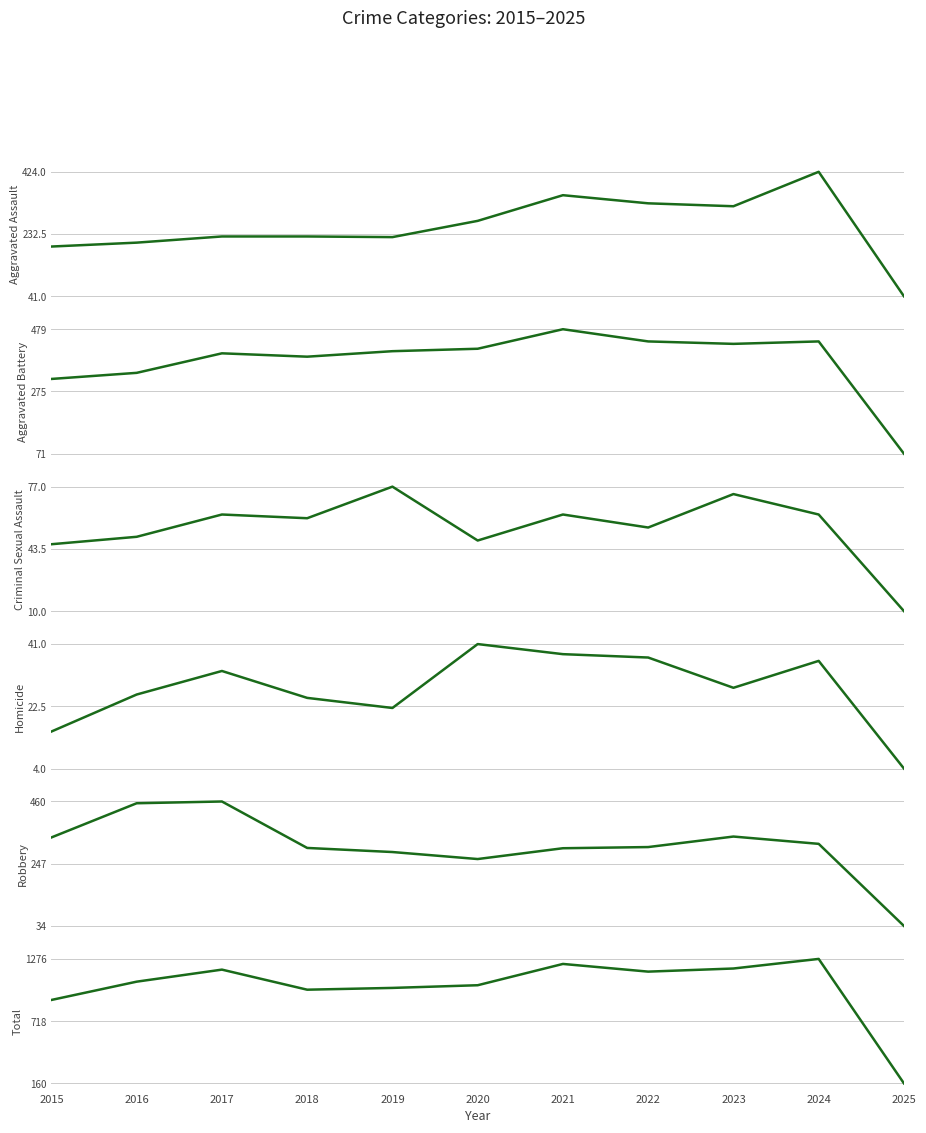

What are all the series names shown in the legend?

Aggravated Assault, Aggravated Battery, Criminal Sexual Assault, Homicide, Robbery, Total